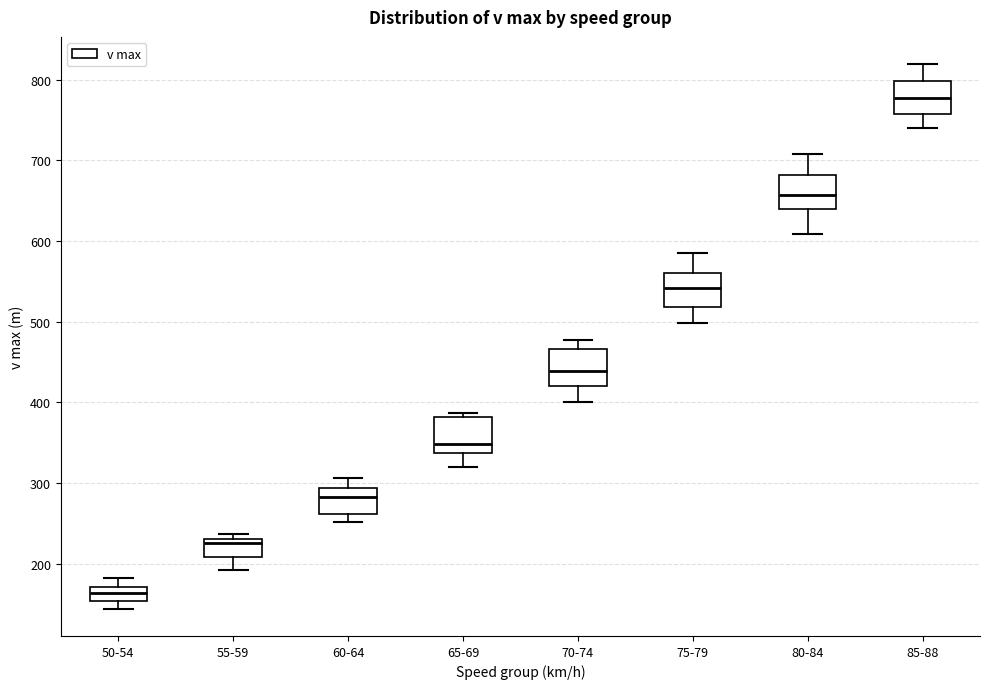

Which box's median line is the lowest?

50-54